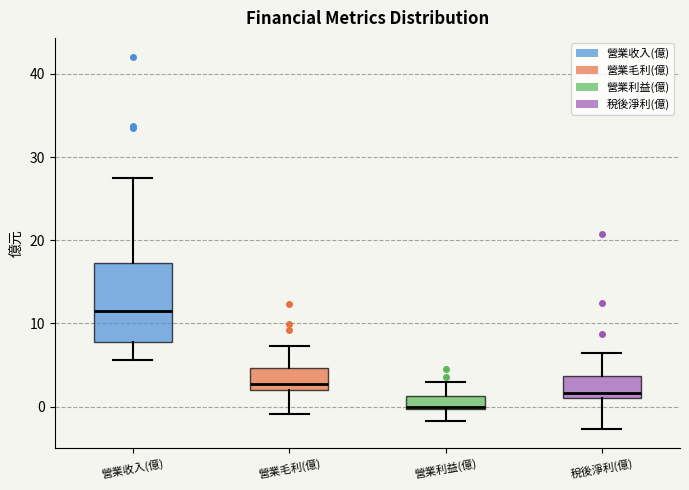

Where does the upper whisker of the box for 營業利益(億) end on the y-axis? The values are not printed on the chart, so give them approximately, as read against the axis.

3